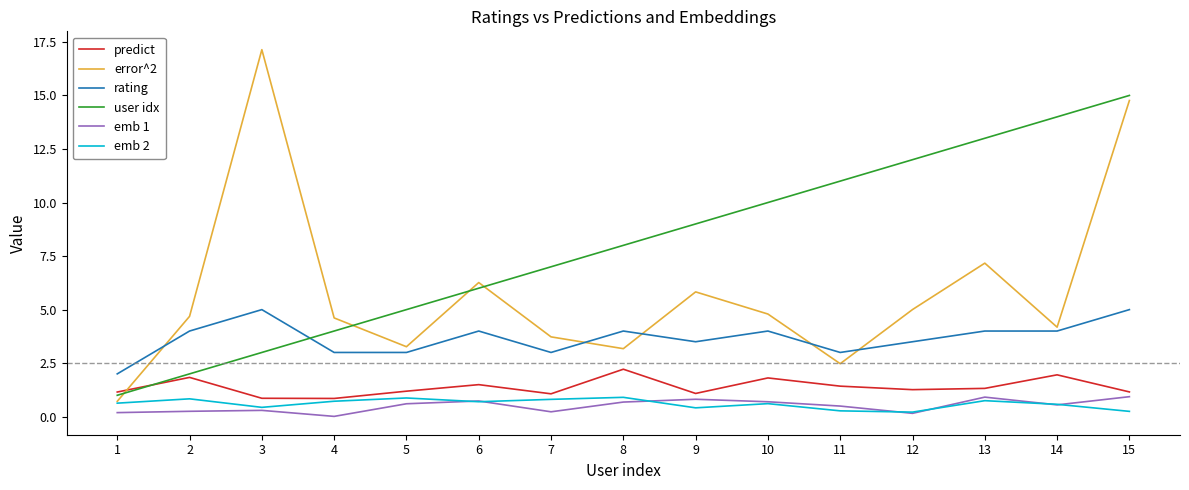

Is the value of rating at 2 greater than the value of user idx at 3?

Yes